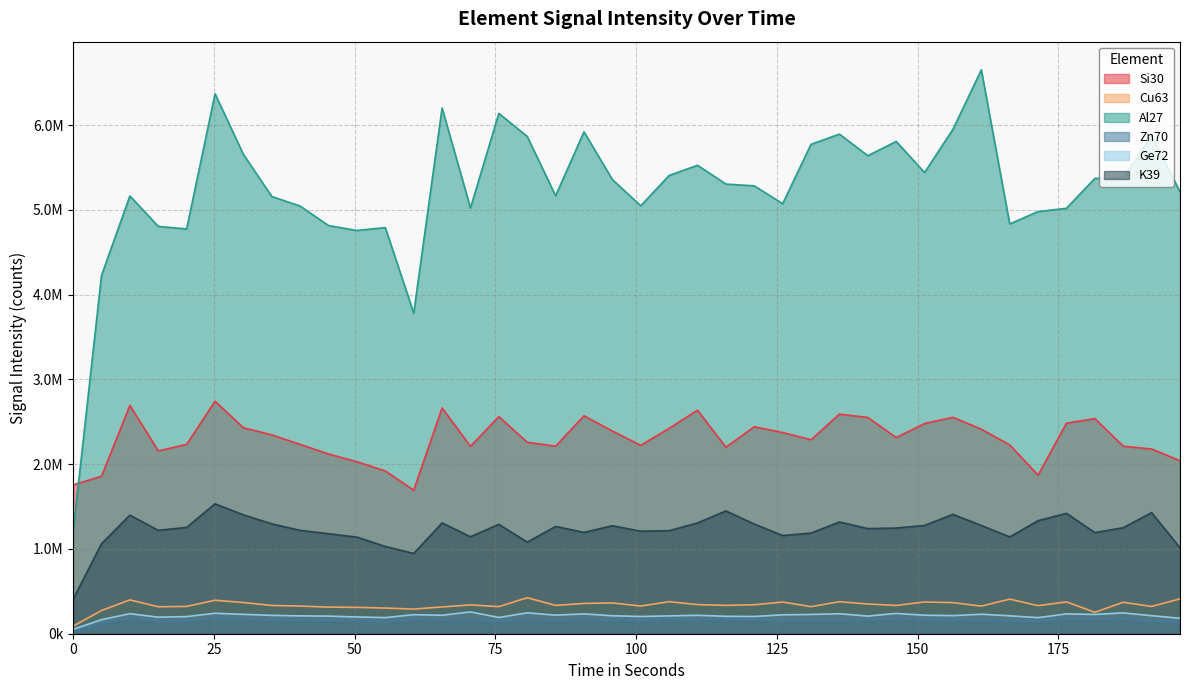

How many values in the Si30 series are below 2315010?

20